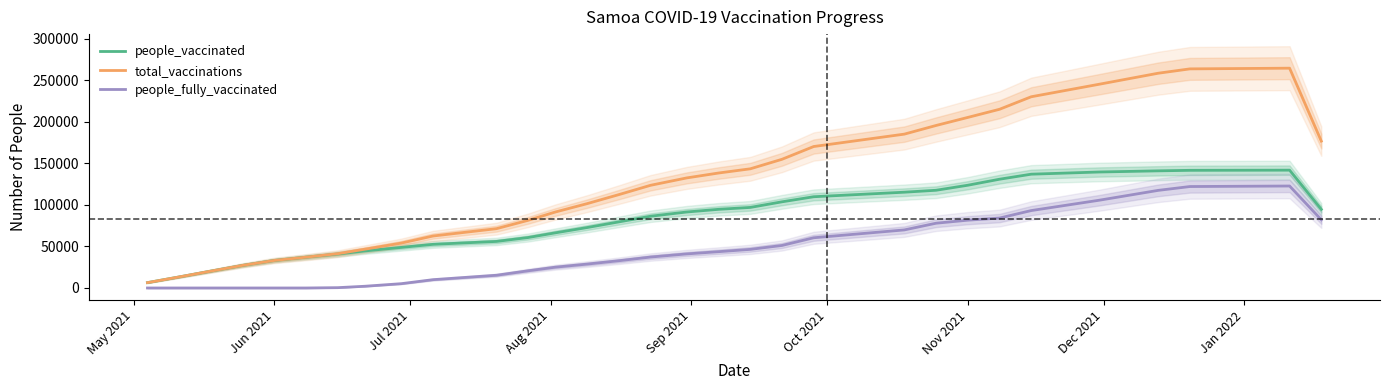

True or false: total_vaccinations and people_fully_vaccinated cross at least once.

False